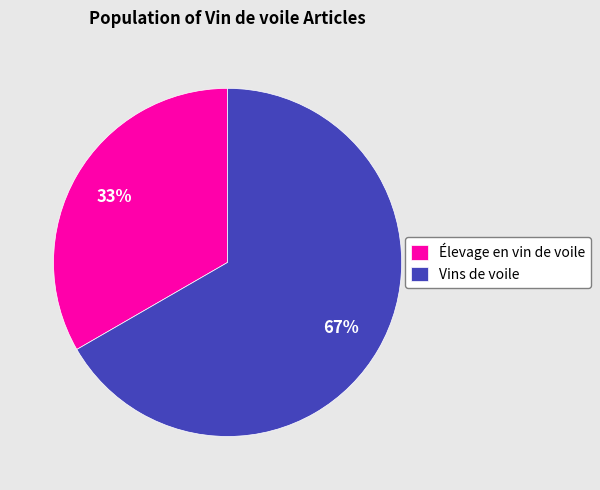

To the nearest percent, what is the average slice percentage?

50%